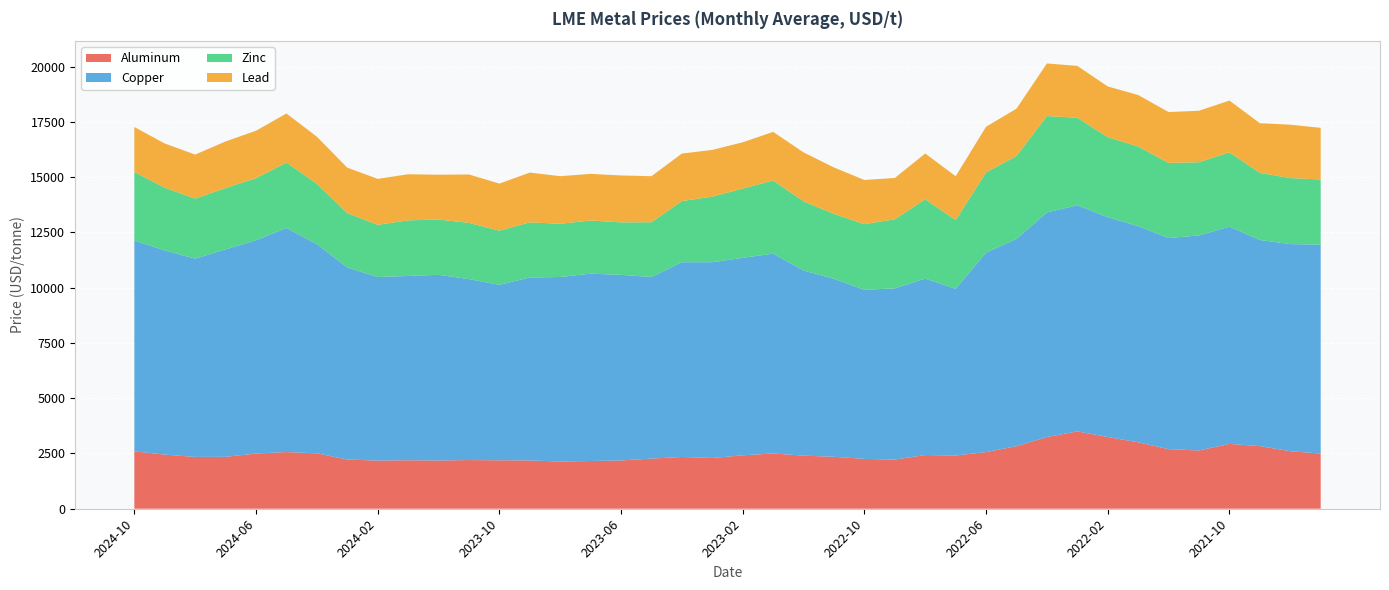

Reading left to right, transcribe all the data shown in this chart.

Aluminum: 2595.6	2449.9	2343.7	2349.1	2497.6	2564.5	2506.1	2226.2	2179.5	2192.8	2182.4	2202.3	2192.2	2184.7	2136.6	2159.7	2184.8	2268.6	2343.2	2296.4	2416.2	2501.8	2401.7	2350.7	2255.5	2224.8	2430.8	2408.4	2563.4	2830.3	3244.4	3498.4	3245.8	3006.0	2695.5	2636.4	2934.4	2834.6	2603.0	2497.6
Copper: 9534.0	9237.5	8972.0	9385.3	9648.2	10139.3	9464.4	8689.1	8305.0	8338.9	8399.9	8189.6	7937.2	8276.7	8349.1	8476.7	8396.5	8217.5	8809.4	8856.3	8936.6	9038.0	8375.4	8049.9	7651.1	7746.0	7981.8	7544.8	9024.5	9377.1	10161.4	10230.9	9943.2	9782.3	9551.2	9728.9	9829.2	9324.7	9370.1	9450.8
Zinc: 3105.8	2837.0	2714.1	2777.3	2809.2	2959.1	2732.7	2461.0	2360.1	2515.4	2502.4	2543.6	2448.6	2495.5	2406.7	2404.7	2375.4	2475.7	2767.6	2967.5	3133.8	3309.8	3129.5	2938.9	2967.2	3125.0	3587.6	3105.4	3629.7	3751.5	4360.4	3962.2	3620.0	3599.1	3399.2	3311.3	3359.9	3036.0	2987.9	2947.5
Lead: 2034.0	2000.3	1994.6	2106.9	2147.1	2220.8	2129.5	2056.2	2079.8	2086.1	2026.9	2188.5	2133.7	2252.1	2153.8	2109.1	2122.9	2083.6	2149.4	2115.2	2093.1	2201.3	2216.5	2100.0	1999.9	1870.1	2072.7	1985.2	2066.4	2142.5	2380.4	2344.8	2296.9	2331.8	2301.7	2330.0	2344.8	2248.3	2414.5	2337.5